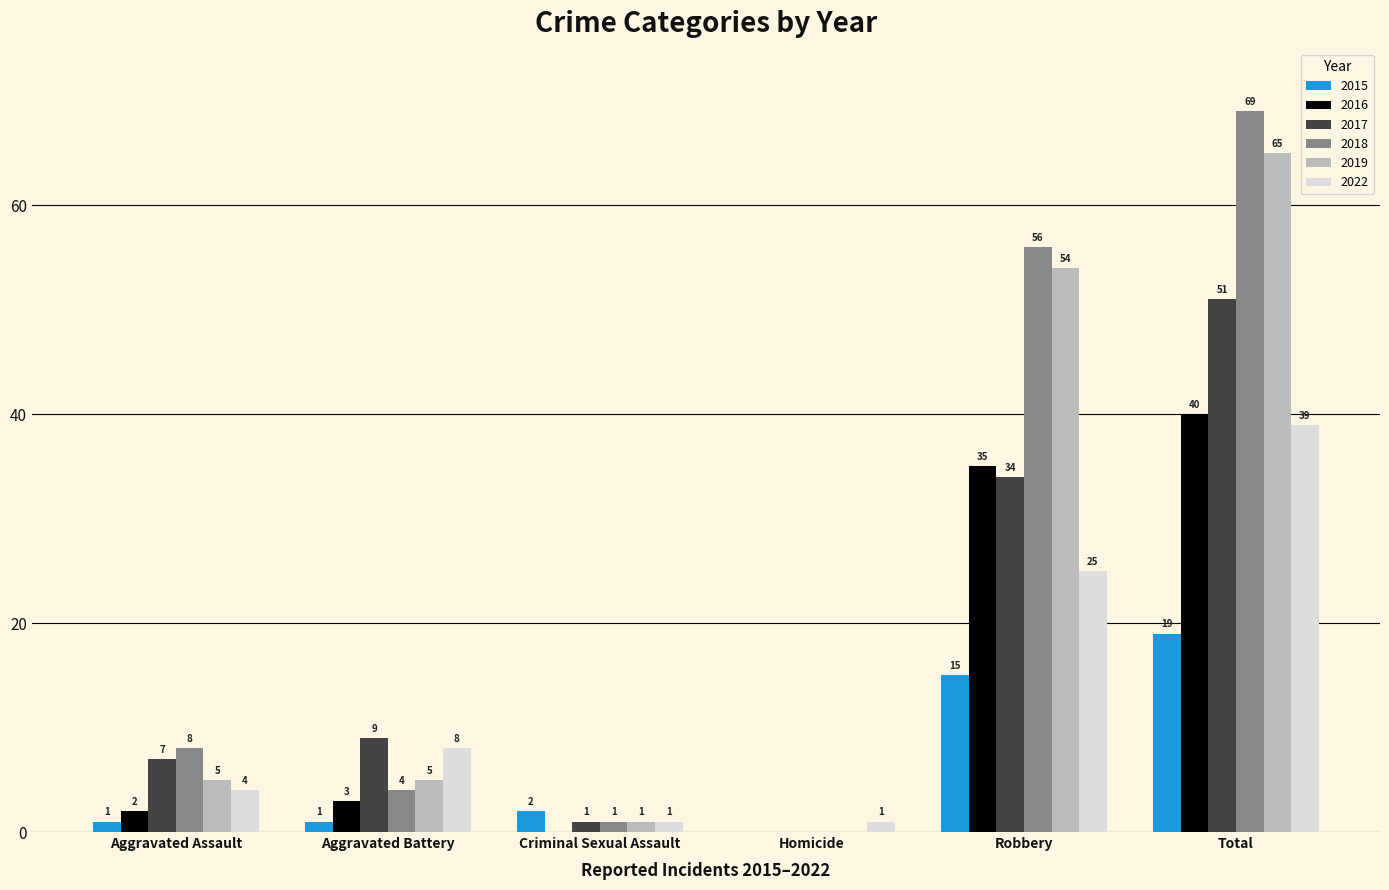

Between Homicide and Robbery, which series saw the biggest shift?

2018